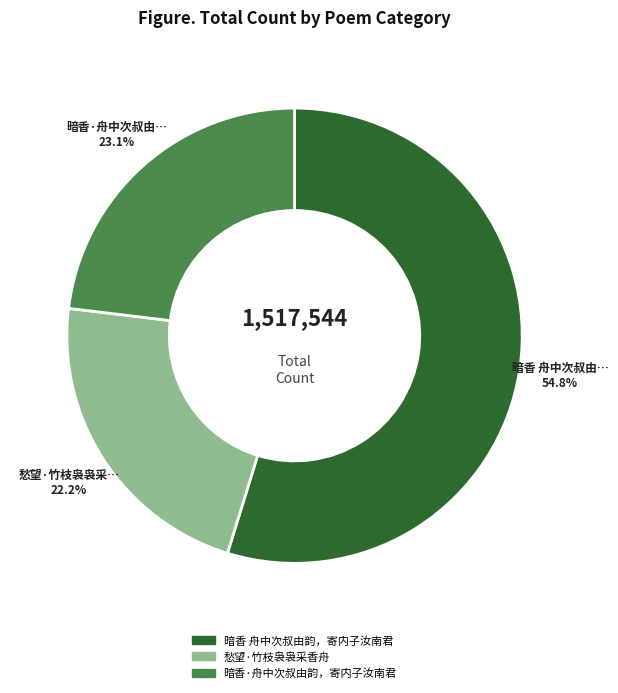

What percentage is NOT represented by 愁望·竹枝袅袅采香舟?

77.8%